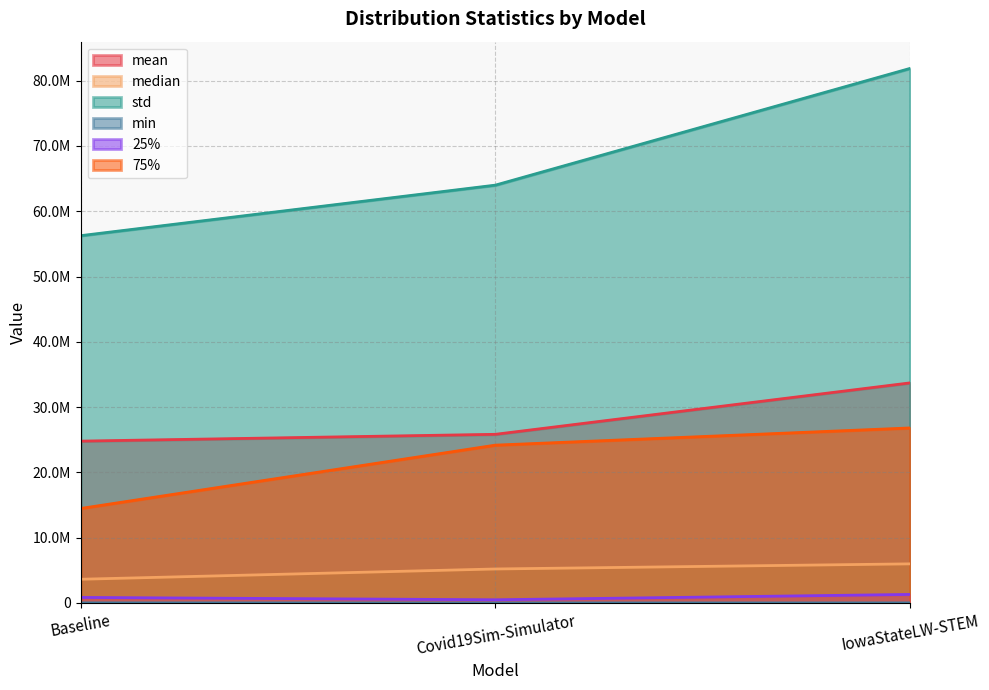

Rank the series at IowaStateLW-STEM from lowest to highest value.

min, 25%, median, 75%, mean, std